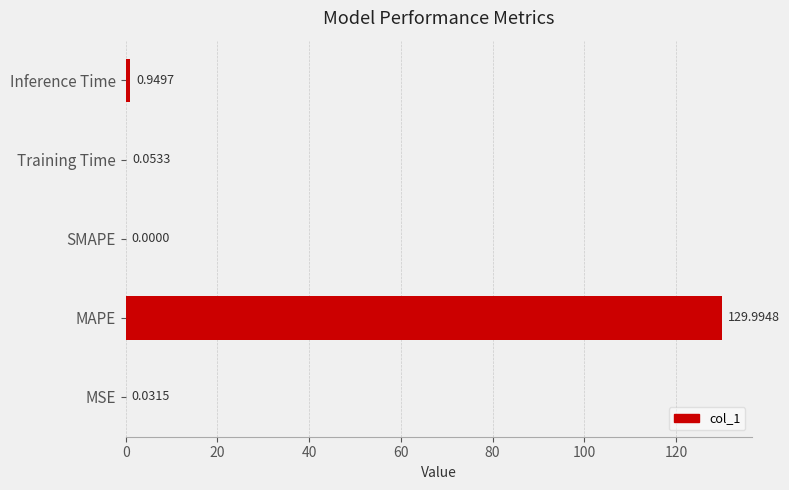

Between Inference Time and MSE, which is larger?

Inference Time